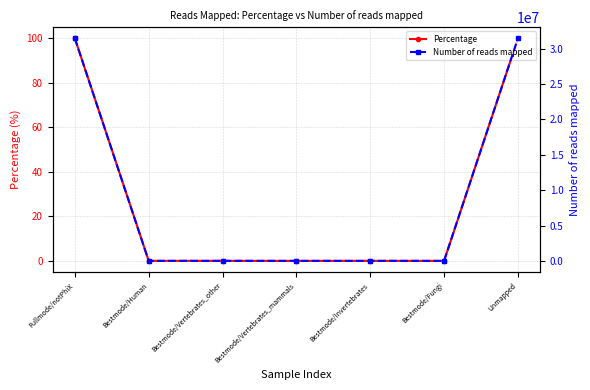

Rank the series by their maximum value, from lowest to highest.

Percentage, Number of reads mapped